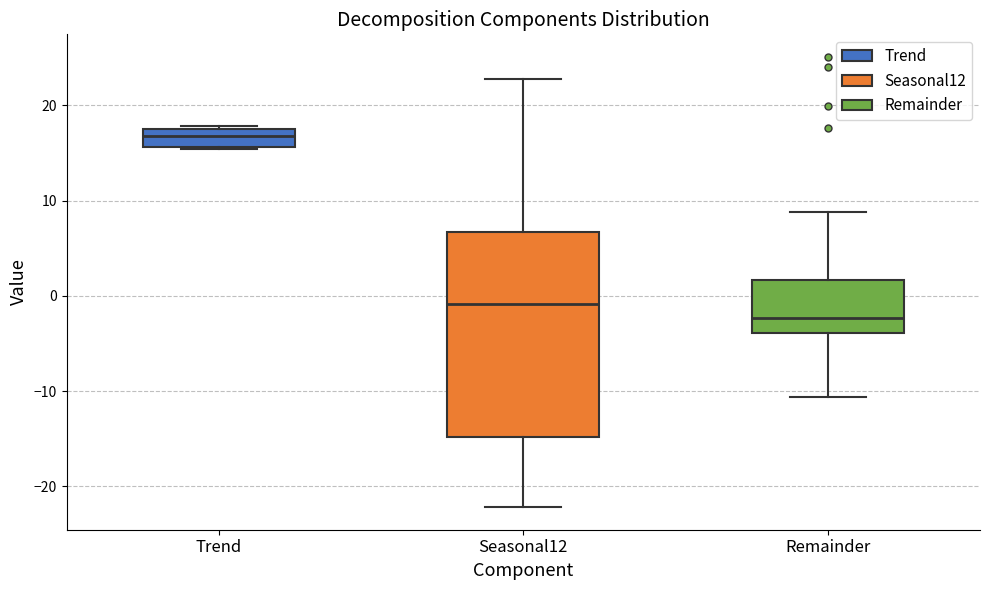

Which box has the lowest median line?

Remainder